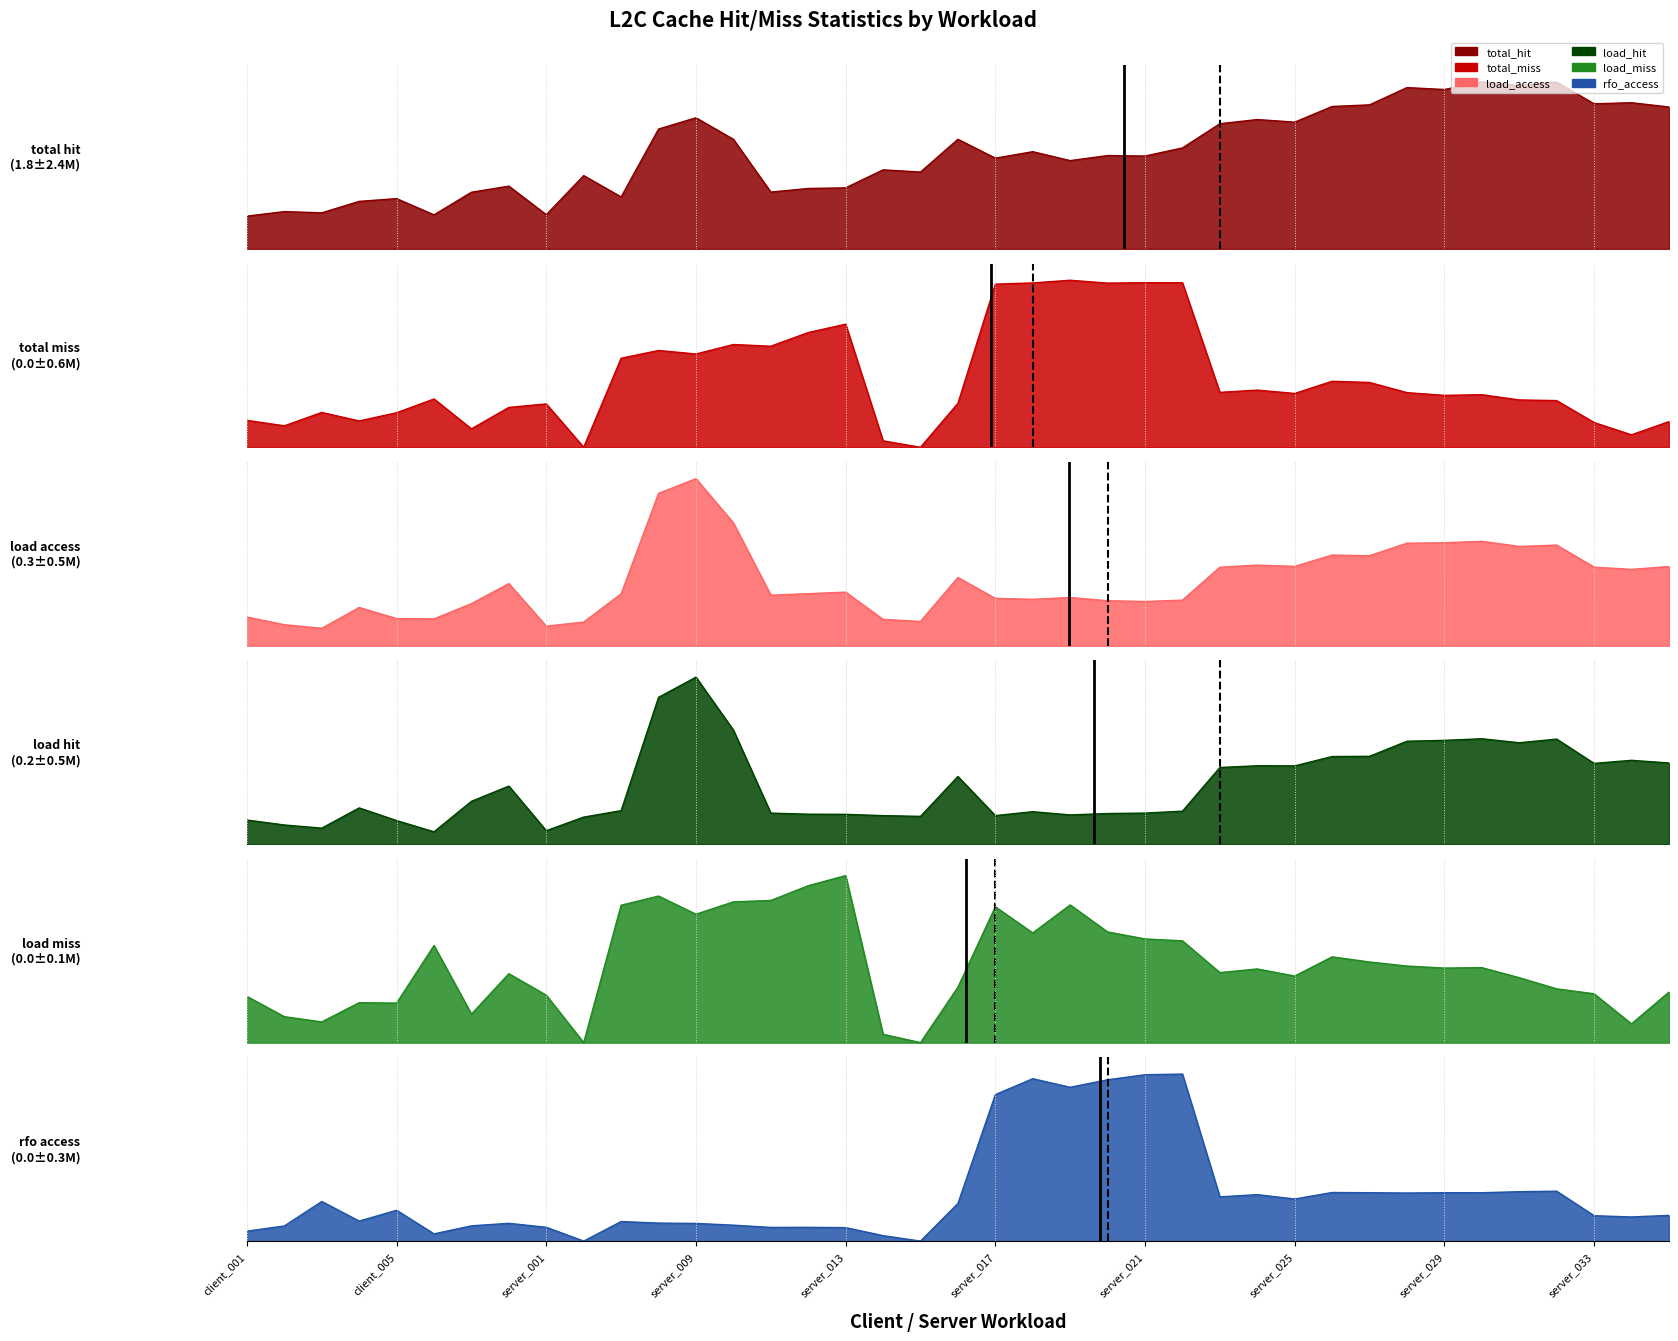

How many times do L2C-rfo_access and L2C-load_miss cross each other?

6